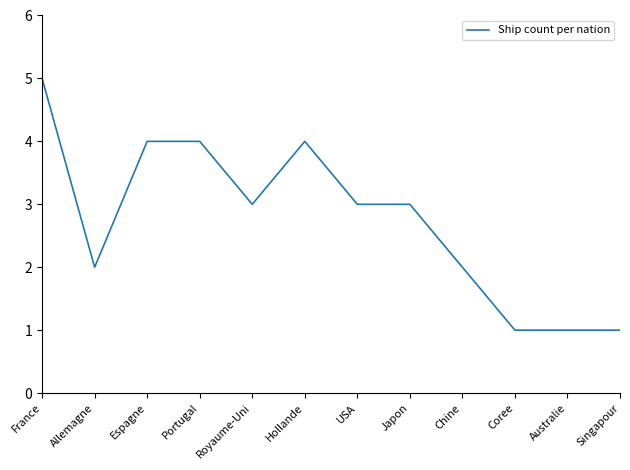

Count the values in the range 2 to 4.

8